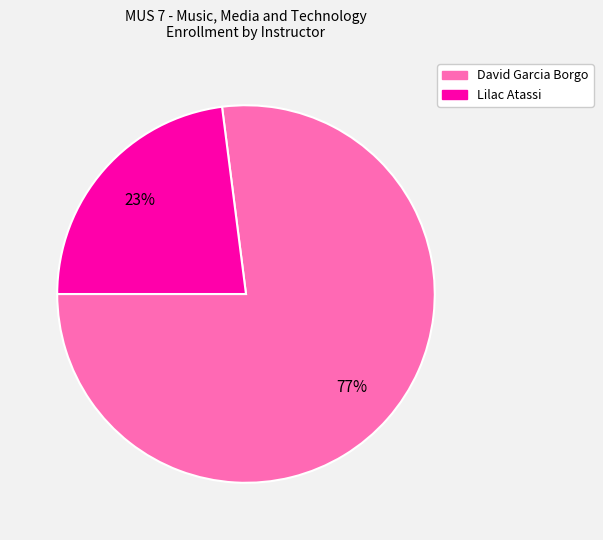

To the nearest percent, what is the average slice percentage?

50%